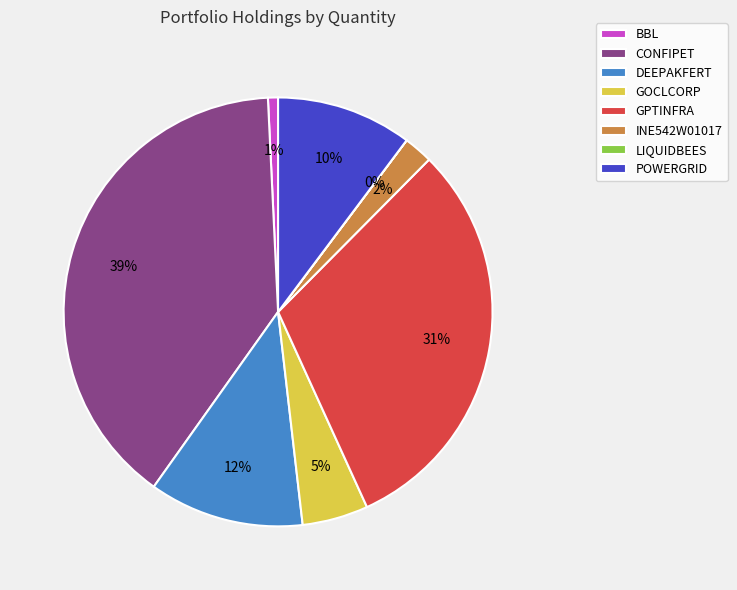

Is it true that BBL is 1% of the pie?

True